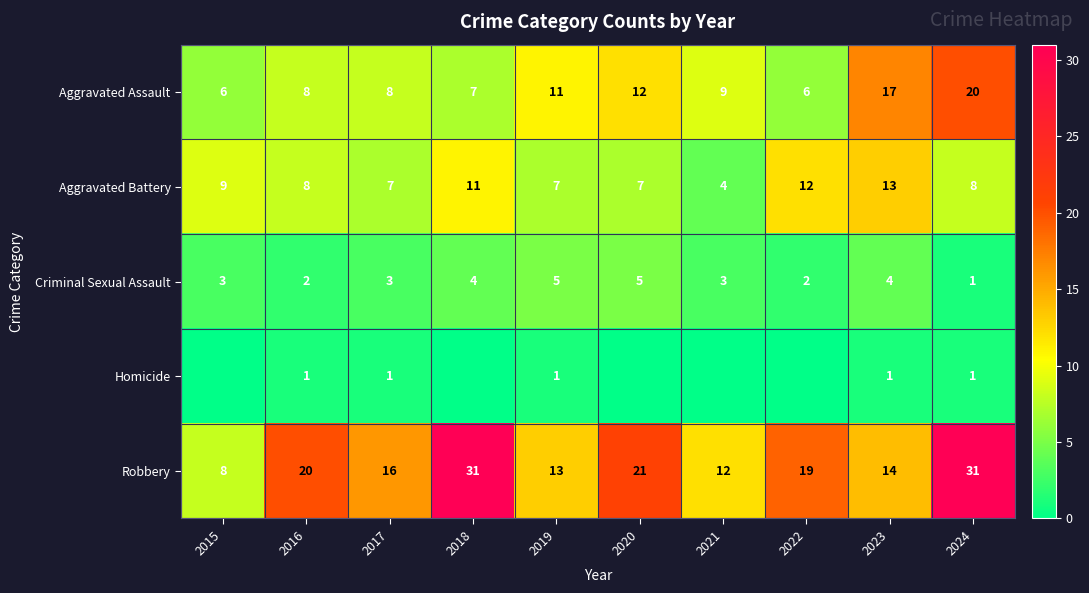

At which label does Robbery reach its minimum?

2015